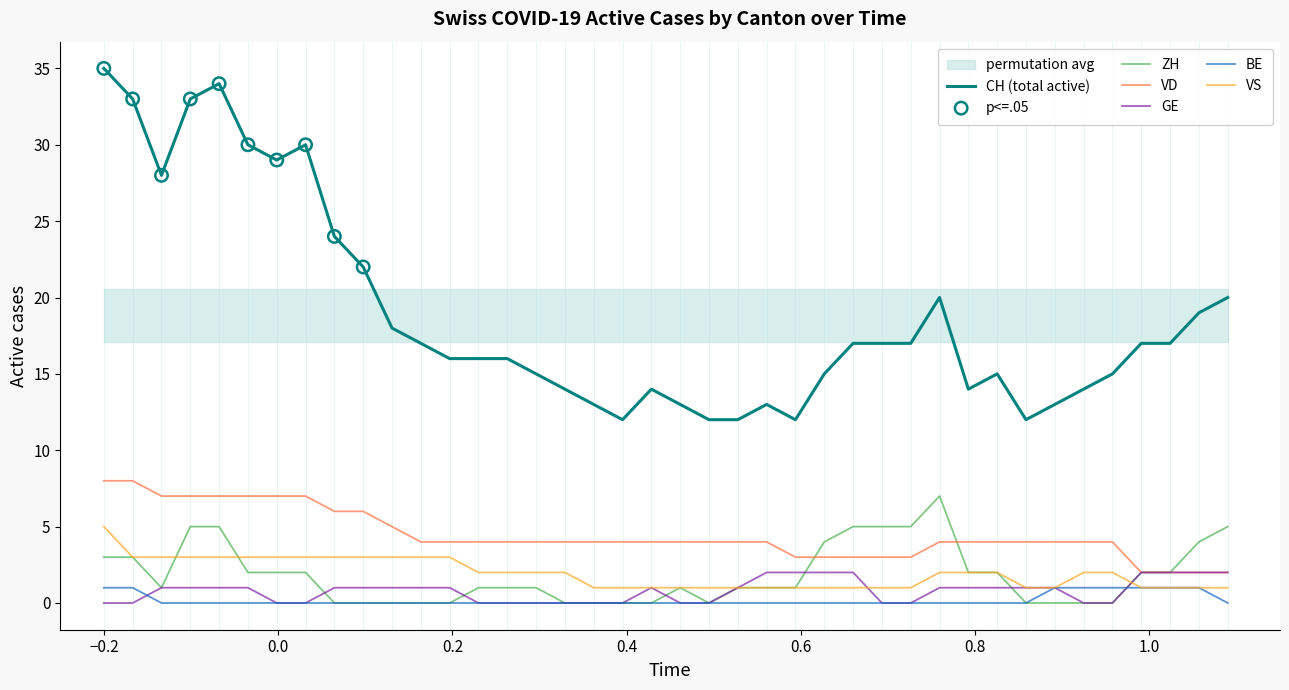

Which series has the largest total across all categories?

CH